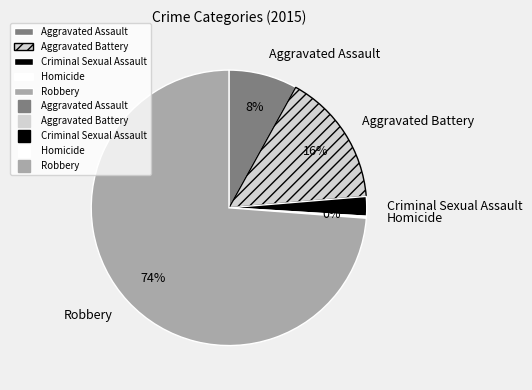

Is Aggravated Assault the majority of the pie?

No